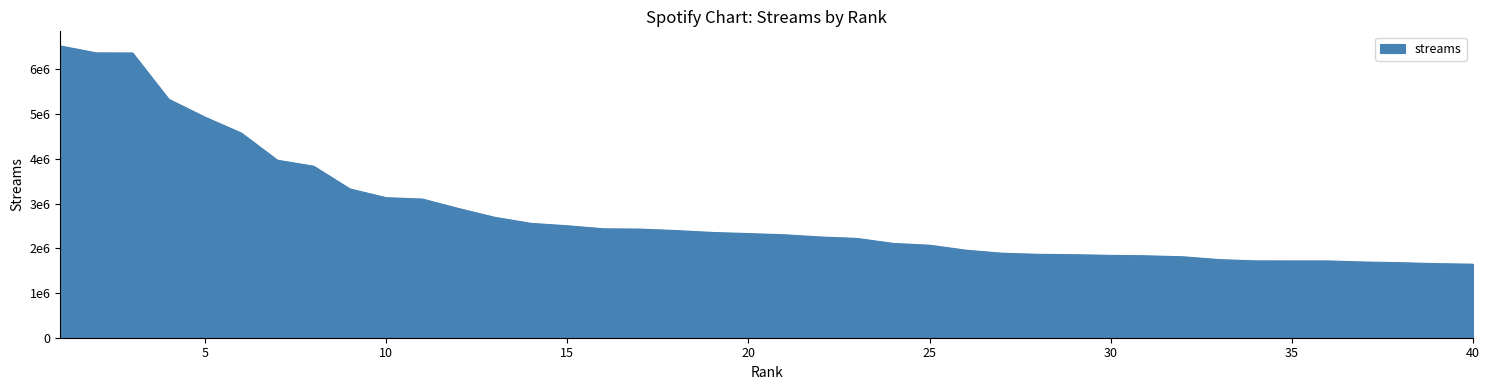

Does the chart display data point markers on the line(s)?

No